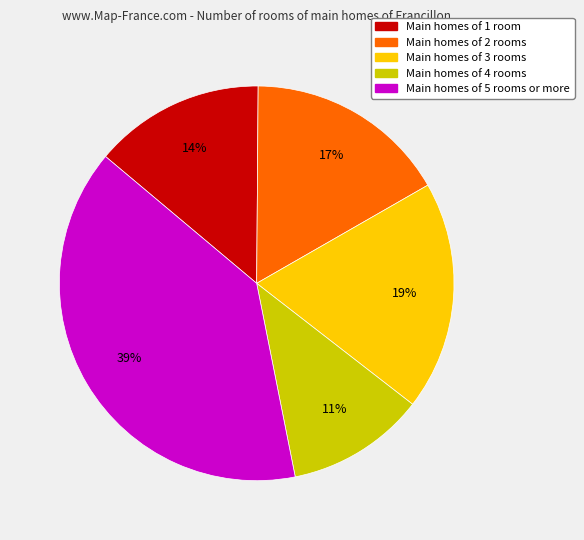

Is there a majority slice in this chart?

No